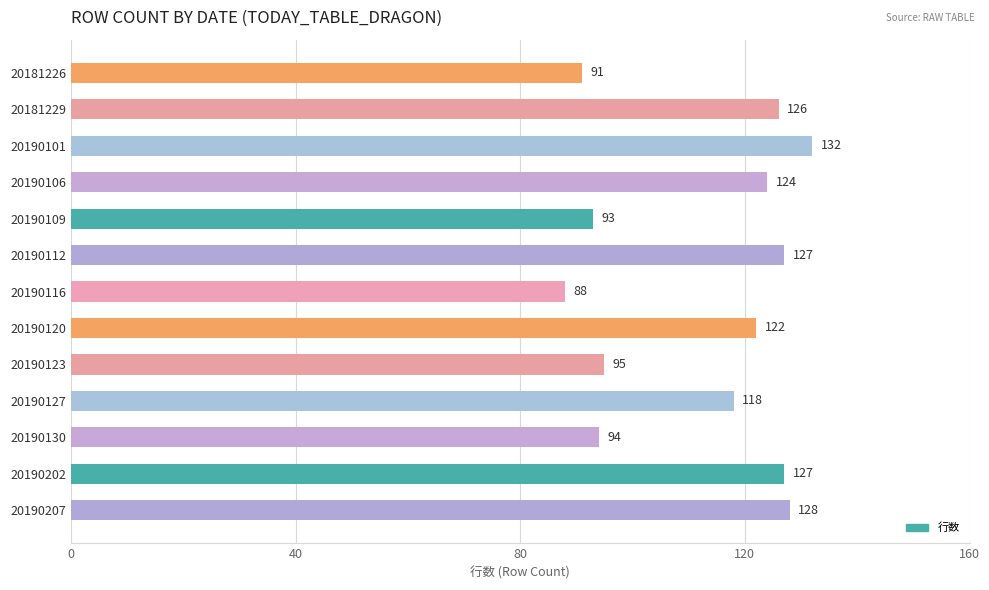

Does the chart contain stacked bars?

No